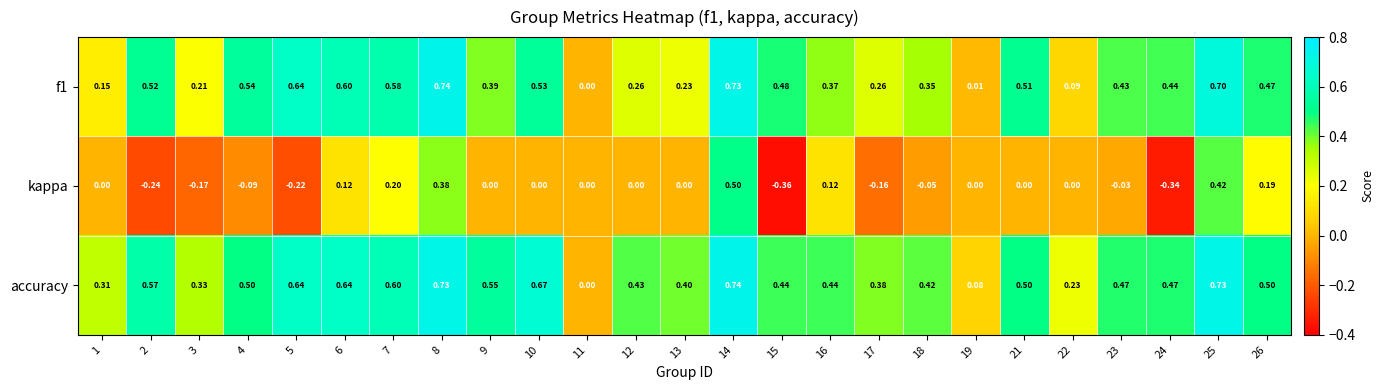

Which series has the largest total across all categories?

accuracy